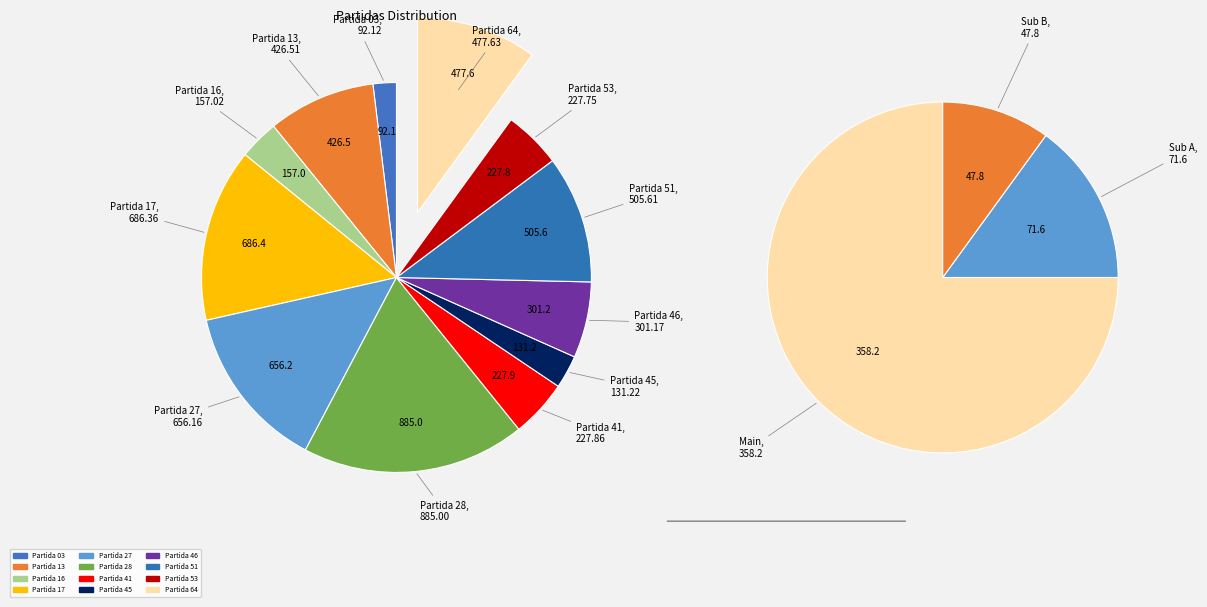

True or false: Partida 53 accounts for 5% of the total.

True